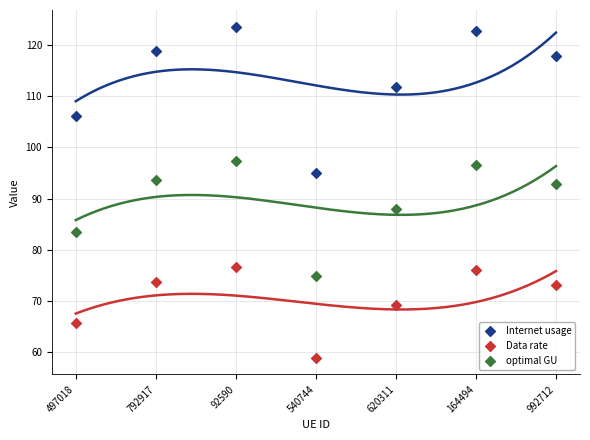

Which series contains the lowest Y value?

Data rate